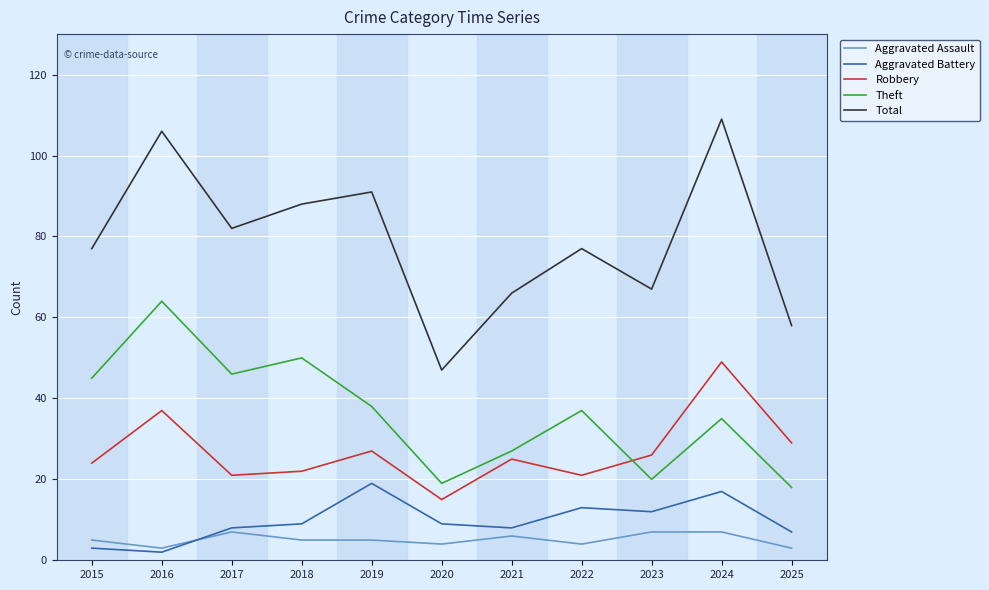

Where is the first local maximum for Aggravated Assault?

2017